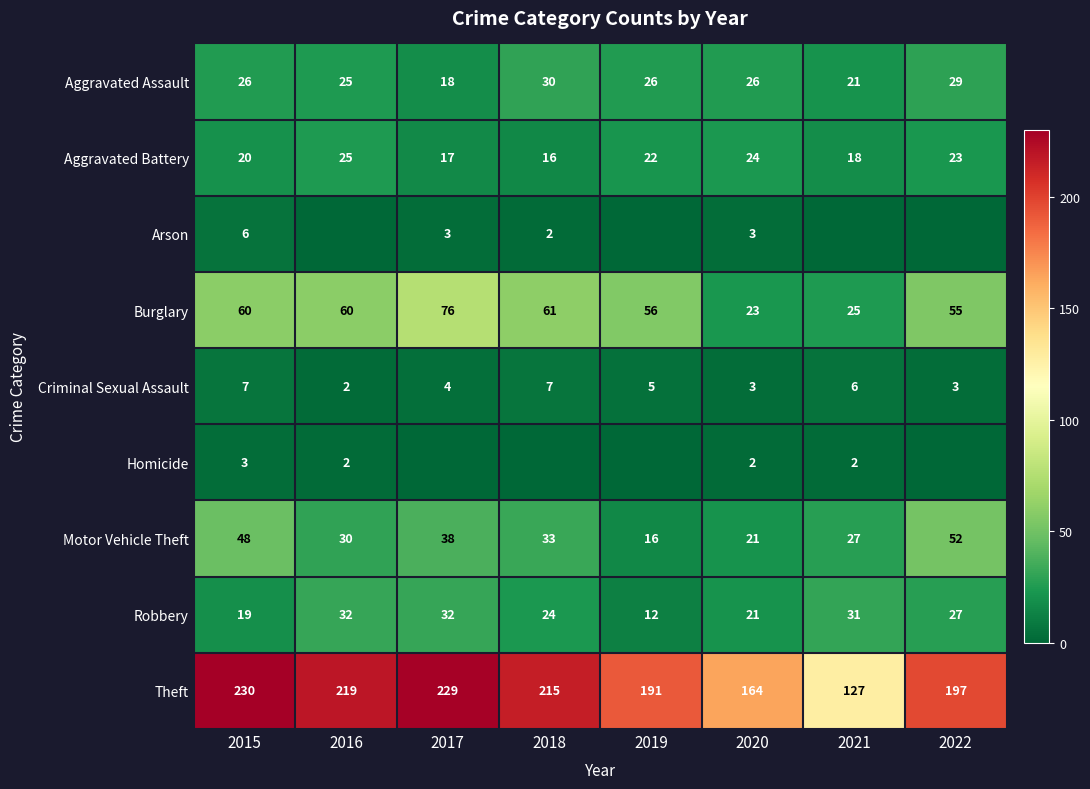

What is the spread (max minus min) of values at 2021?

127